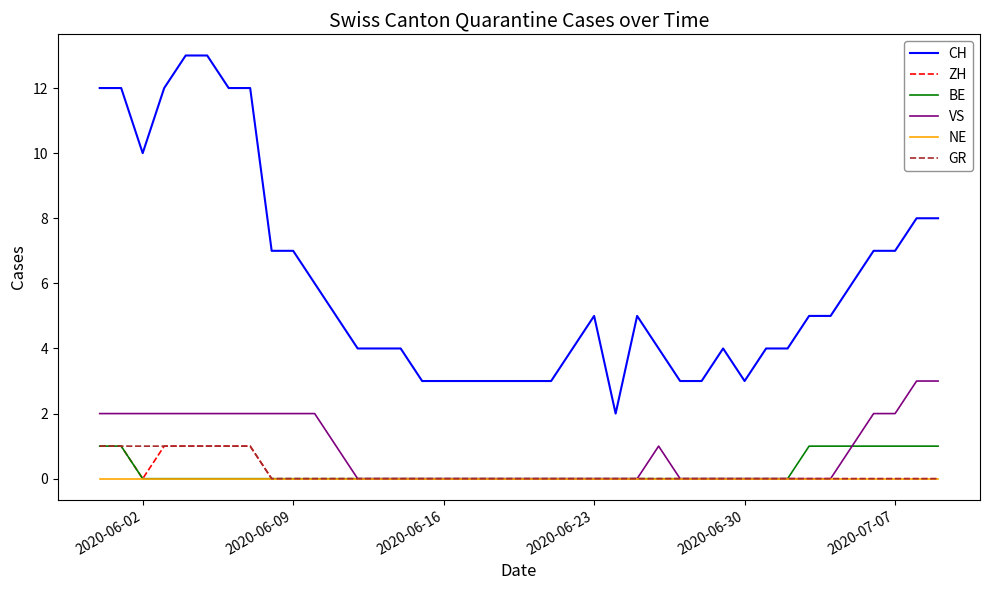

True or false: GR and CH cross at least once.

False